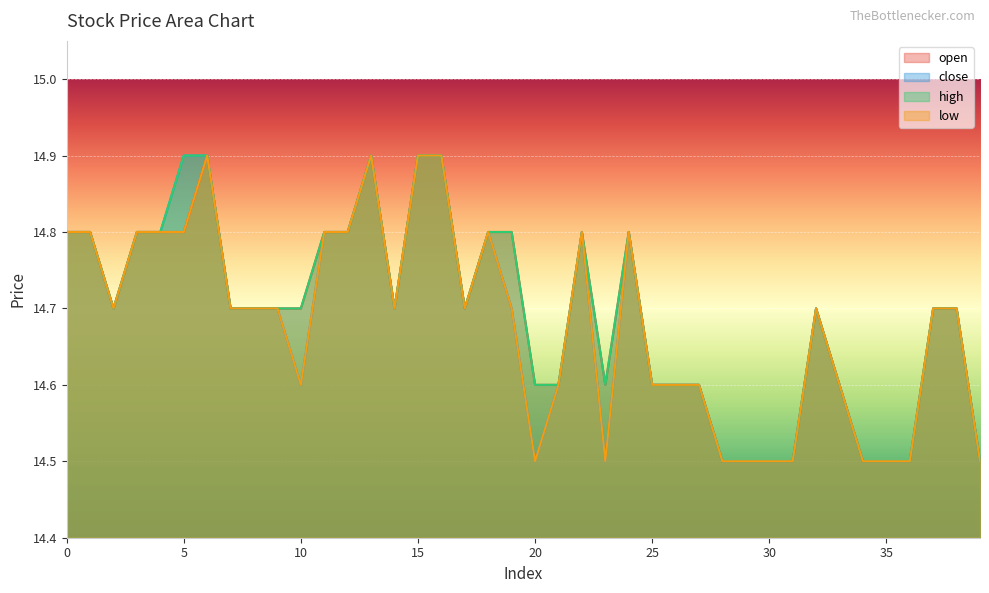

True or false: close has a value of 14.7 at 9.

True